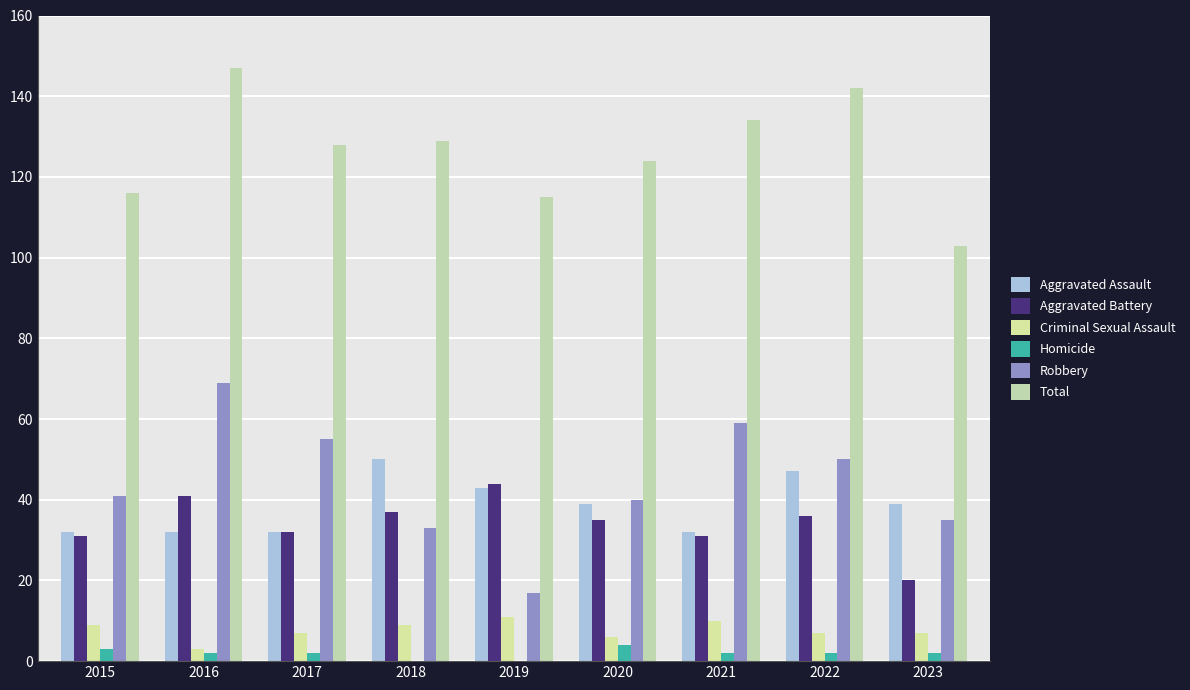

How many series are shown in this chart?

6